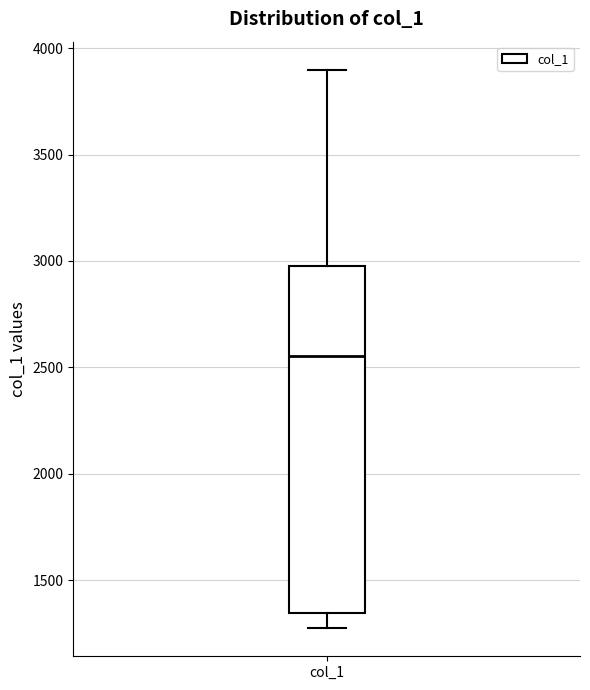

Where does the lower whisker of the box for col_1 end on the y-axis? The values are not printed on the chart, so give them approximately, as read against the axis.

1250